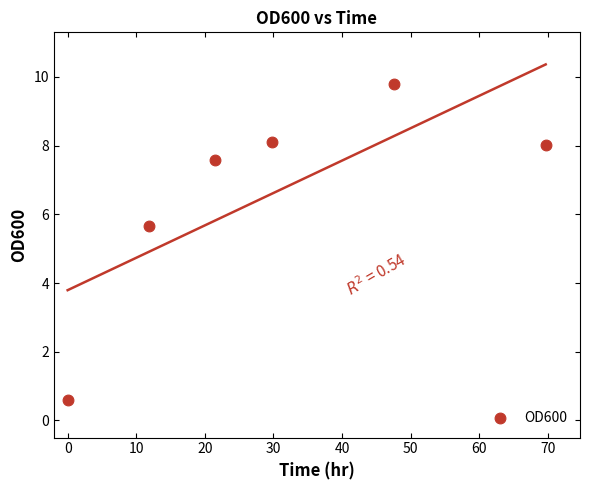

What Y value in the scatter plot is closest to 5?

5.7